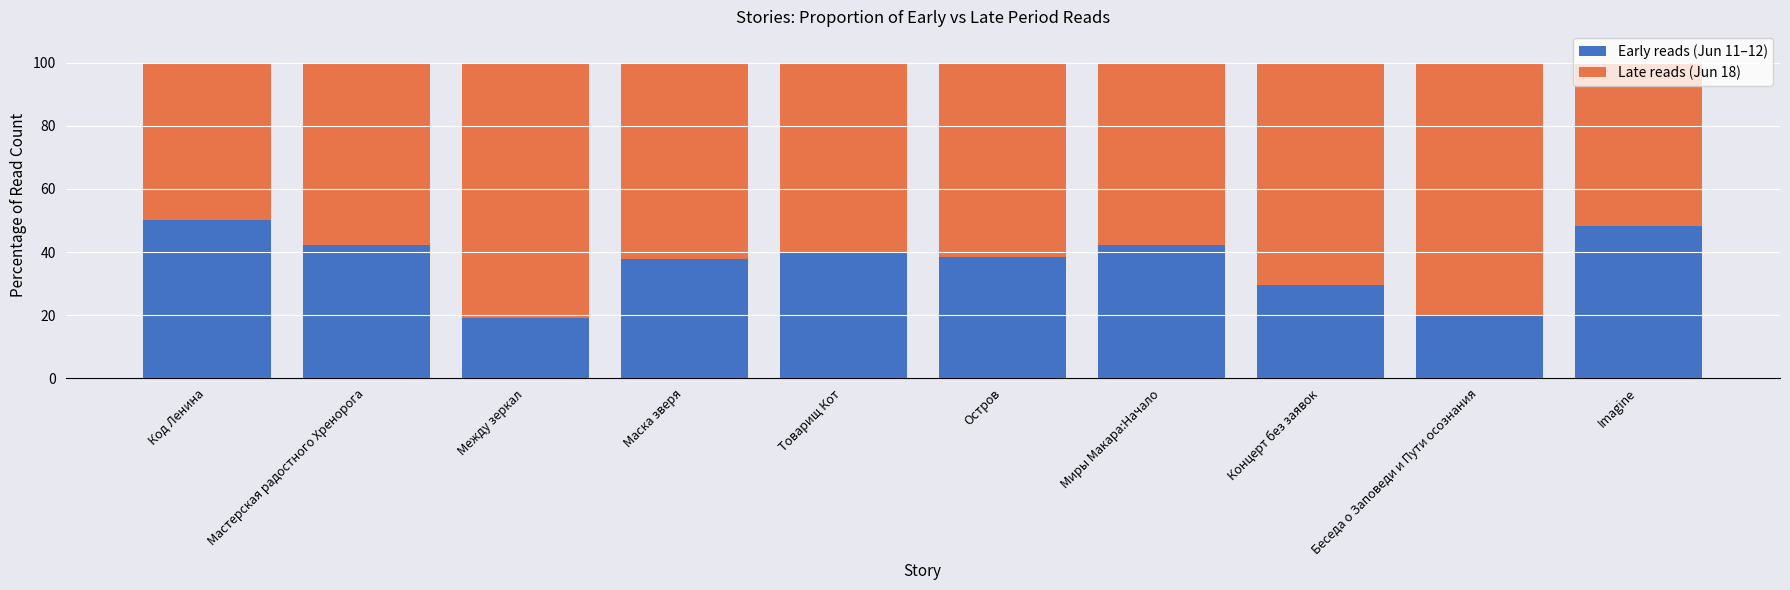

The value of Early reads (Jun 11–12) at Остров is 38.3. True or false?

True